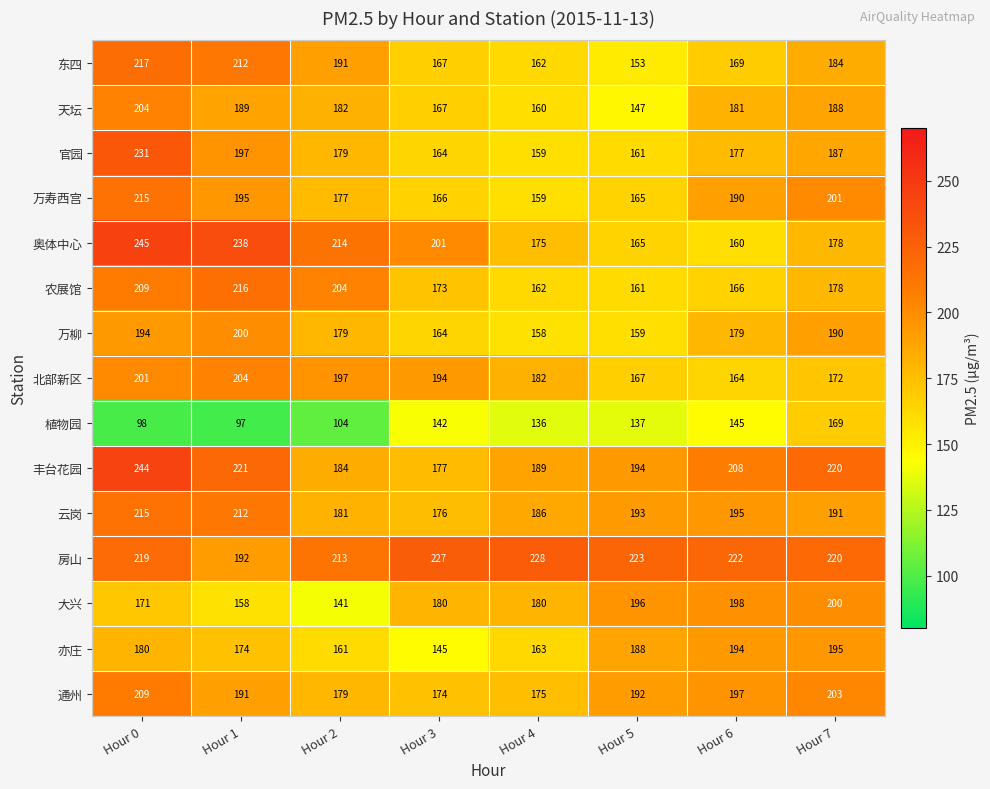

What is the difference between the maximum and minimum values in the 北部新区 series?

40